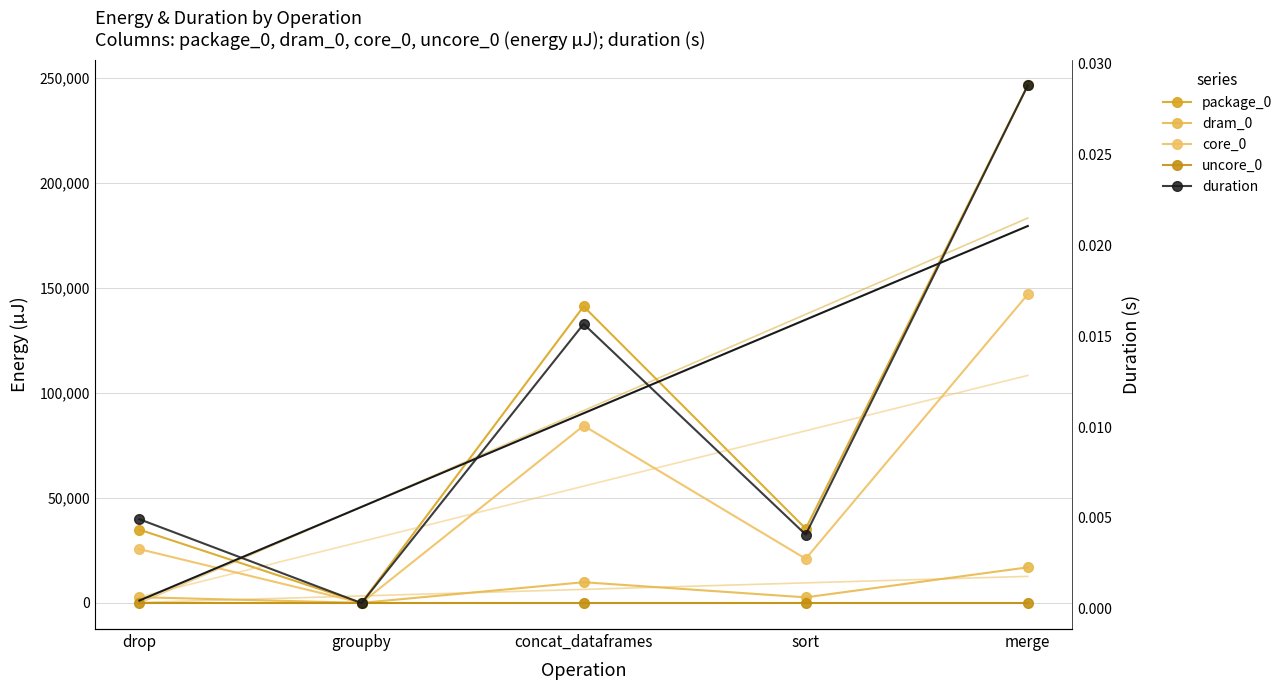

Is this an area chart (filled region under the line)?

No